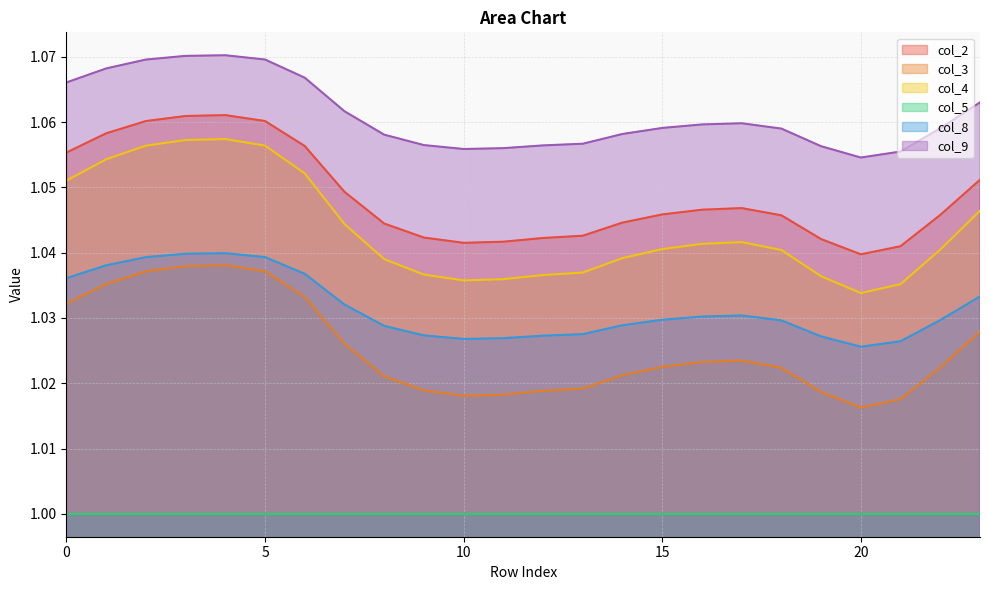

Does the chart have visible grid lines?

Yes